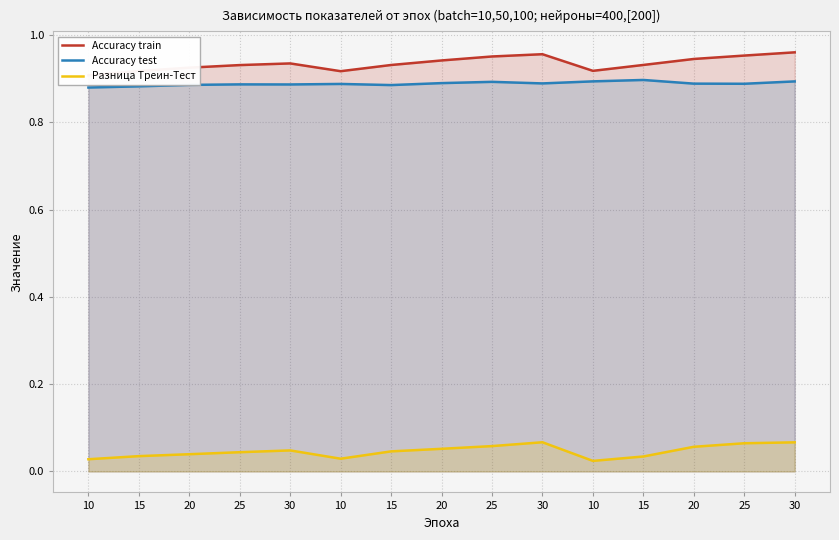

Rank the series at 20 from lowest to highest value.

Разница Треин-Тест, Accuracy test, Accuracy train